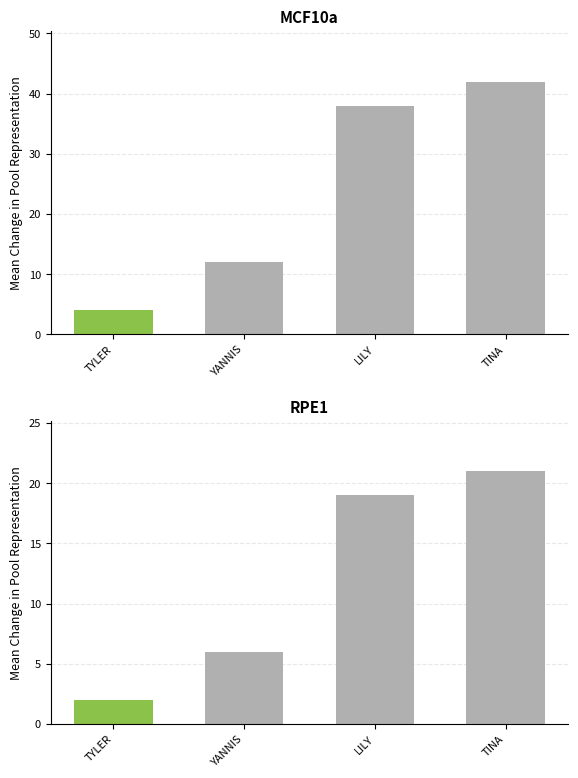

Reading right to left, extract all data points from this chart.

TUE: 42	38	12	4
40'HQ: 21	19	6	2